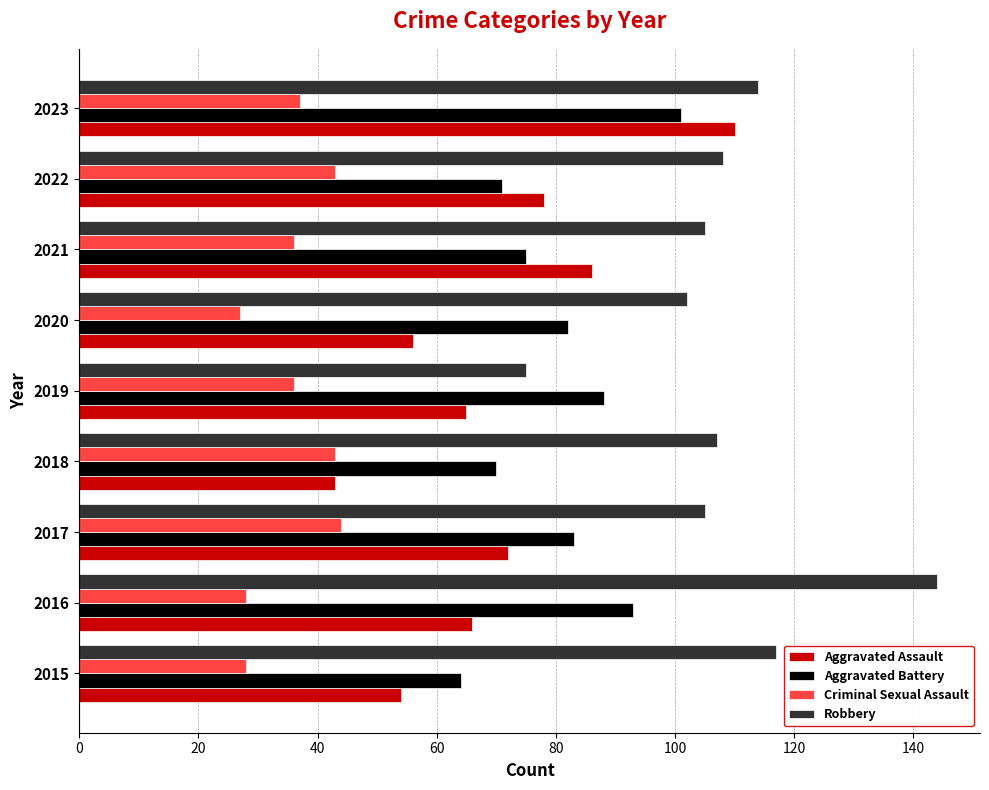

What is the spread (max minus min) of values at 2015?

89